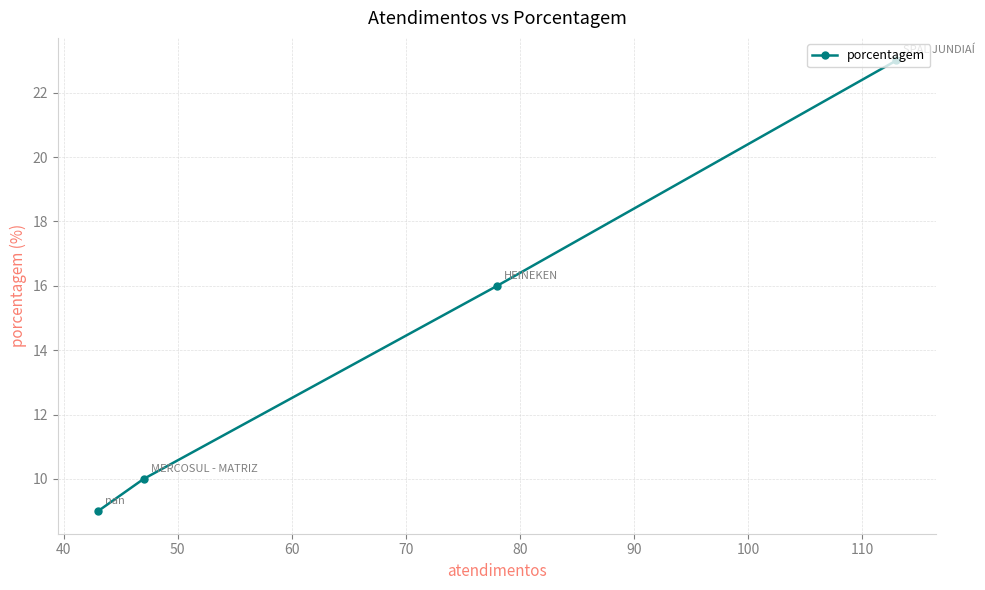

What is the greatest value displayed?

23